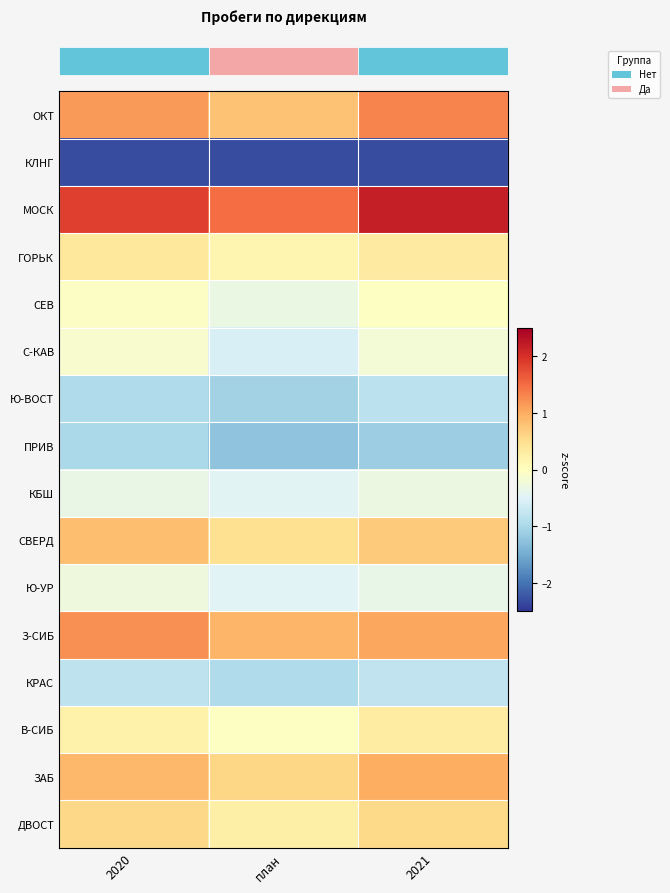

What is the smallest value displayed?

-2.3